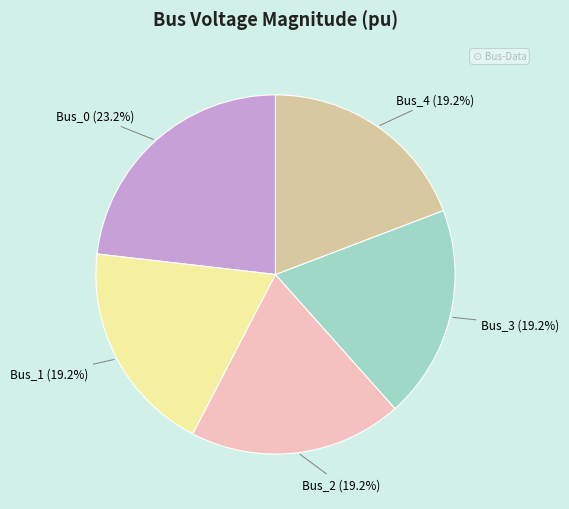

What percentage is the Bus_3 slice, to the nearest percent?

19%